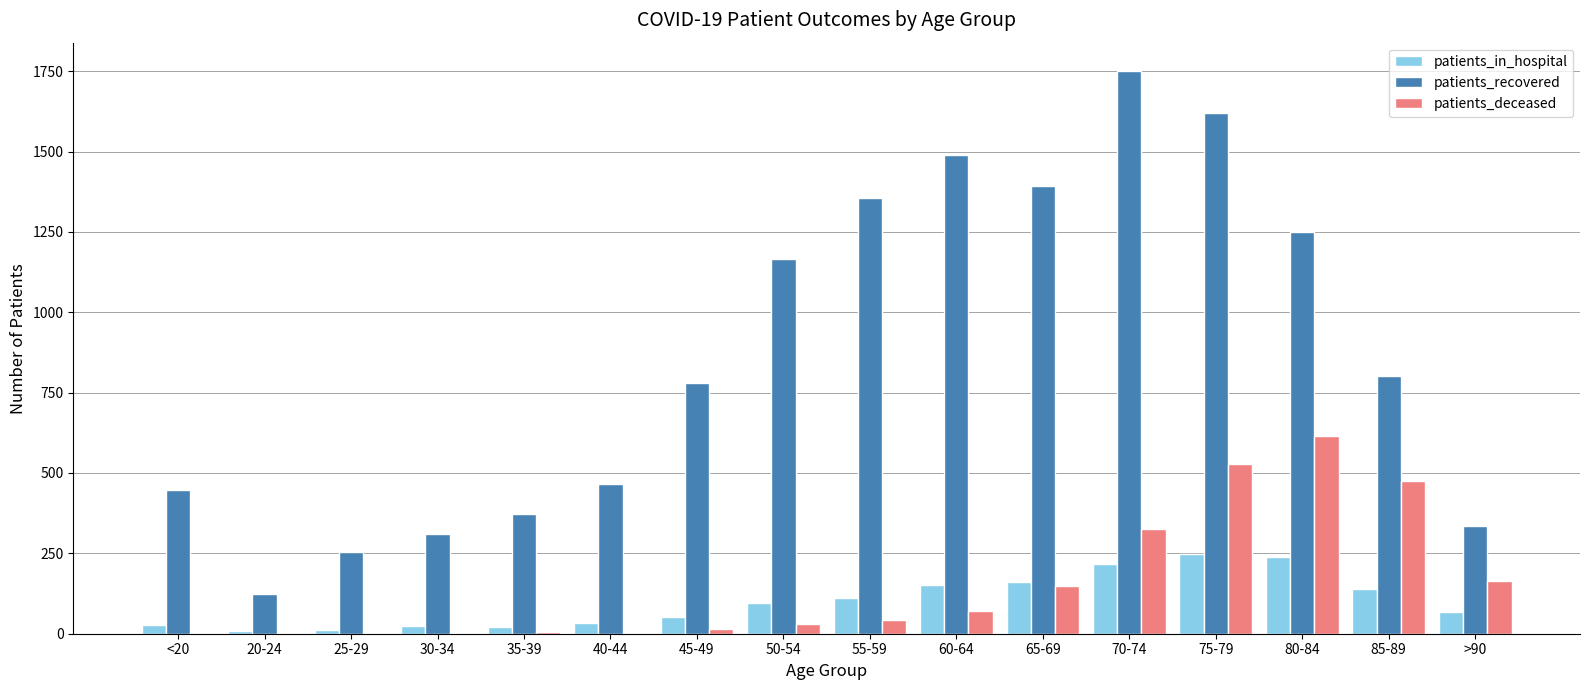

Which series has the largest total across all categories?

patients_recovered